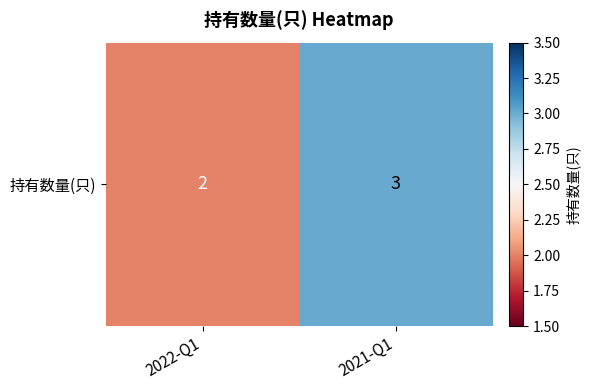

What is the change in value from 2022-Q1 to 2021-Q1?

+1